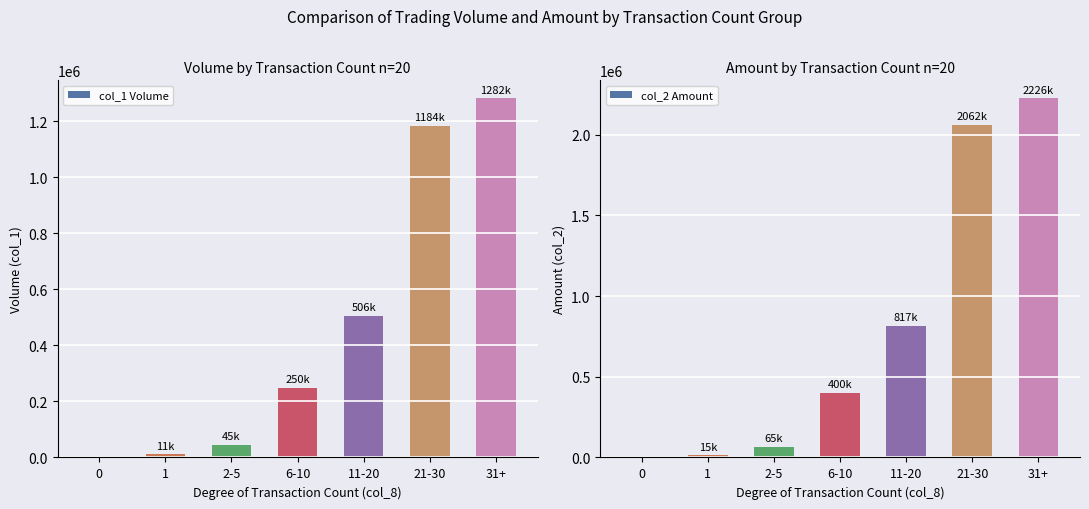

Is it true that col_1 Volume equals 10666.7 at 1?

True